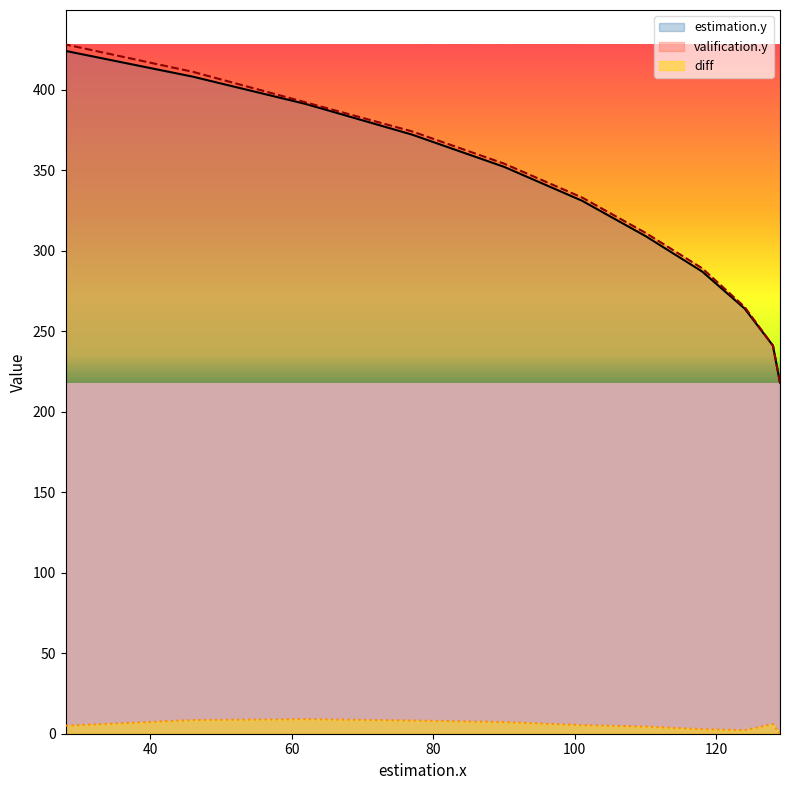

Between 101 and 118, which is larger?

101